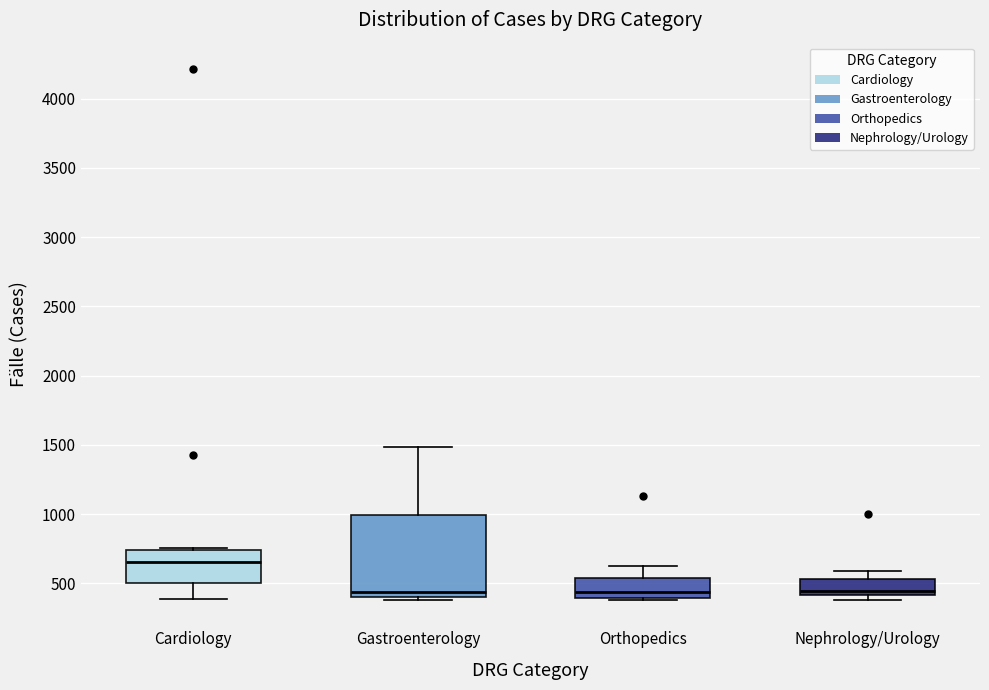

Reading left to right, transcribe this box plot: for each box, give where its median line is, the range the box spans, and where its two whiskers end, as read against the y-axis. The values are not printed on the chart, so give them approximately, as read against the axis.

Cardiology: median 650, box 500 to 750, whiskers 400 to 750
Gastroenterology: median 450, box 400 to 1000, whiskers 400 (just below the box's lower edge) to 1500
Orthopedics: median 450, box 400 to 550, whiskers 400 (just below the box's lower edge) to 600
Nephrology/Urology: median 450, box 400 to 550, whiskers 400 (just below the box's lower edge) to 600